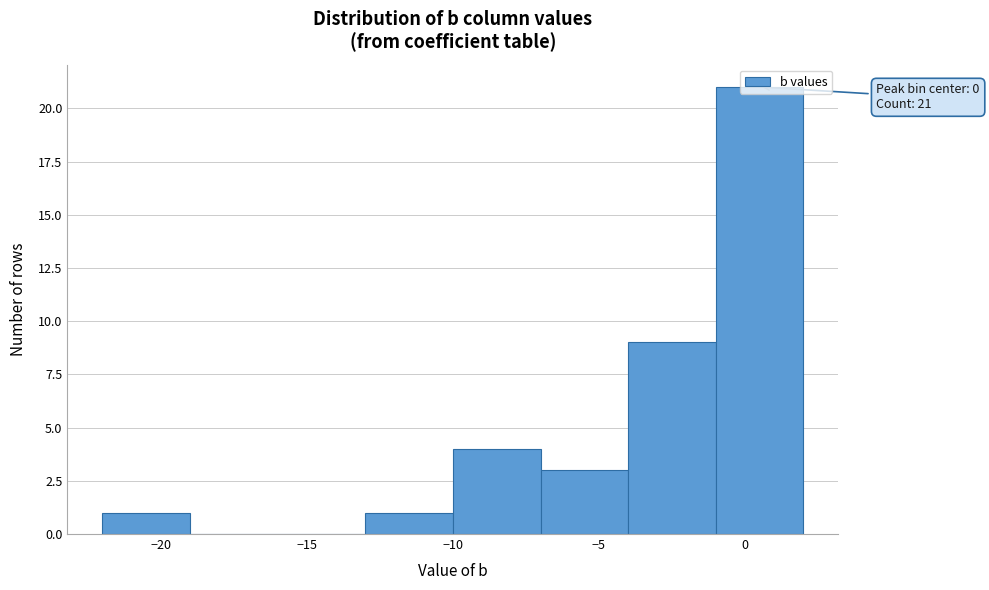

Which range on the x-axis has the tallest bar?

-1 to 2